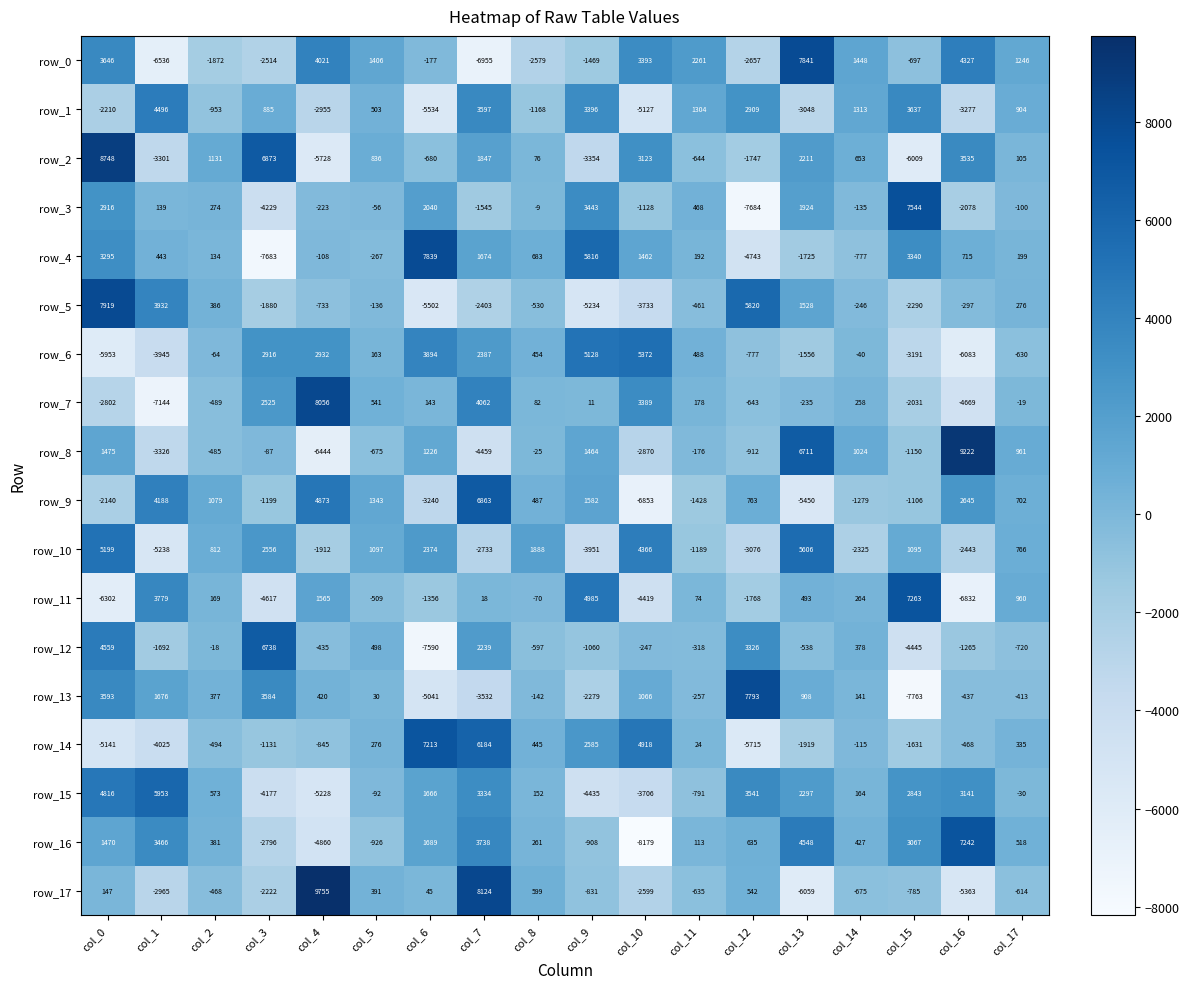

True or false: row_0 has a value of -1083 at col_2.

False